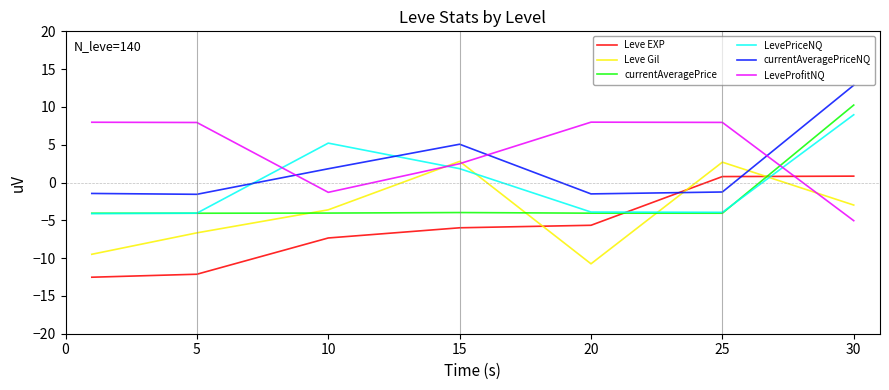

How many positive values does the Leve EXP series have?

2